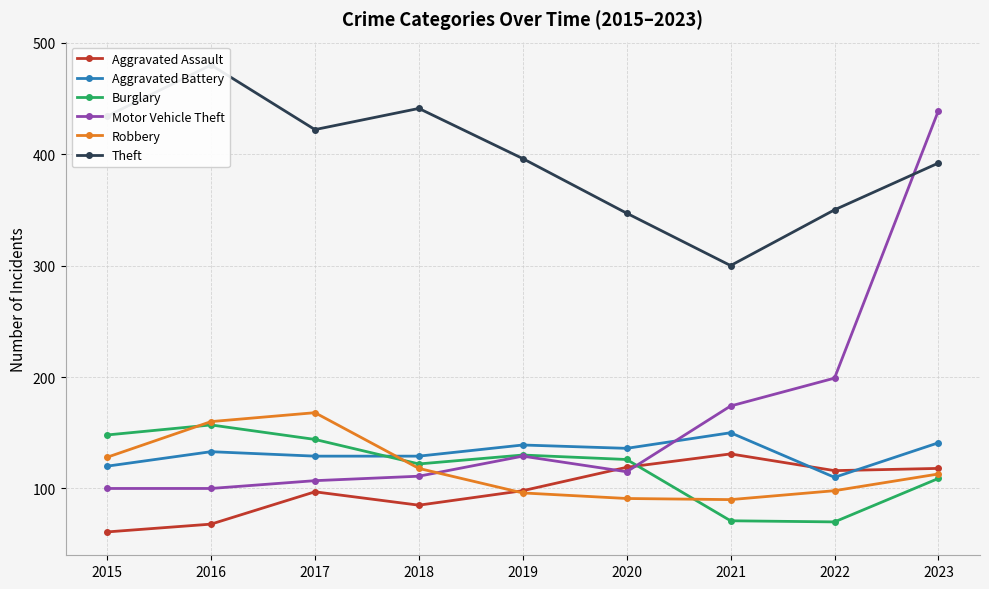

What is the total value across all series at 2018?

1006